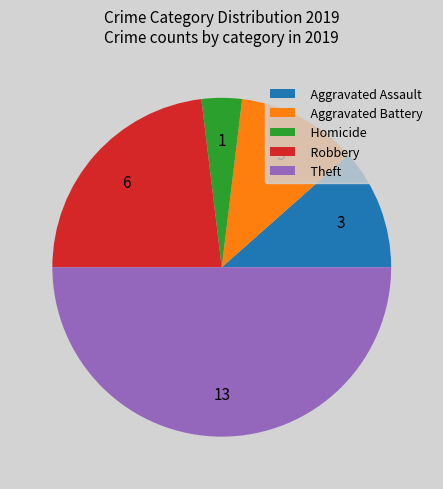

Which category has the biggest portion of the pie?

Theft